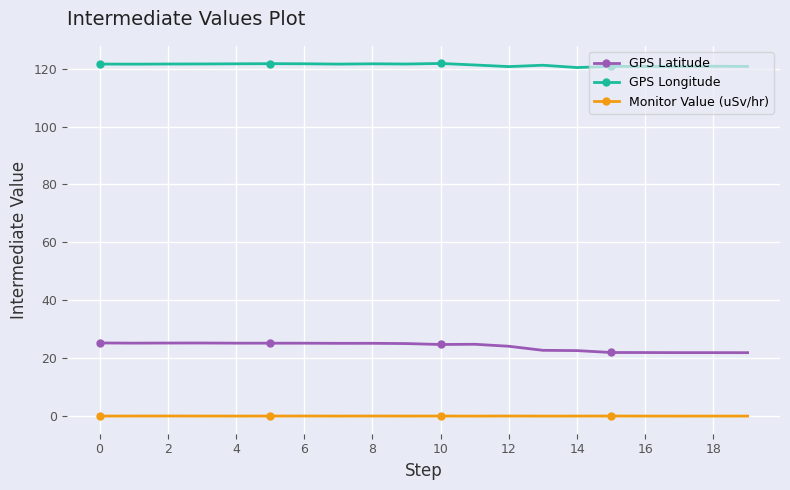

True or false: GPS Longitude and Monitor Value (uSv/hr) cross at least once.

False